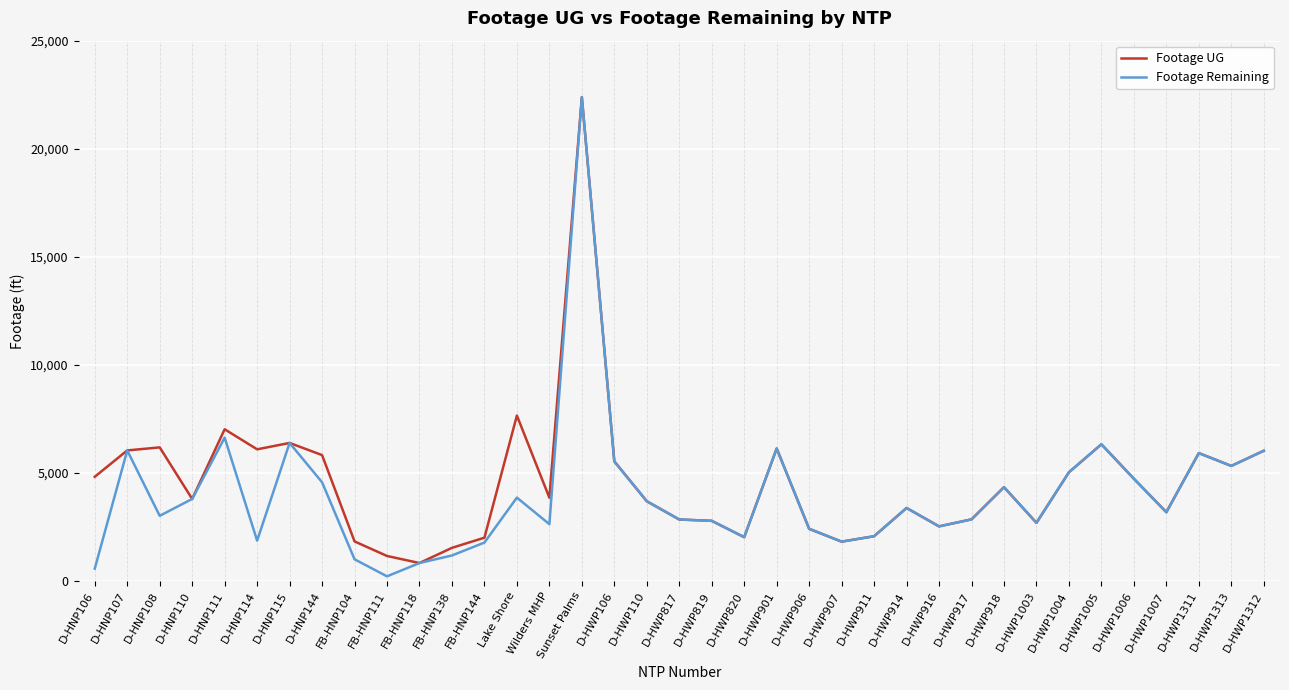

Does the chart display data point markers on the line(s)?

No